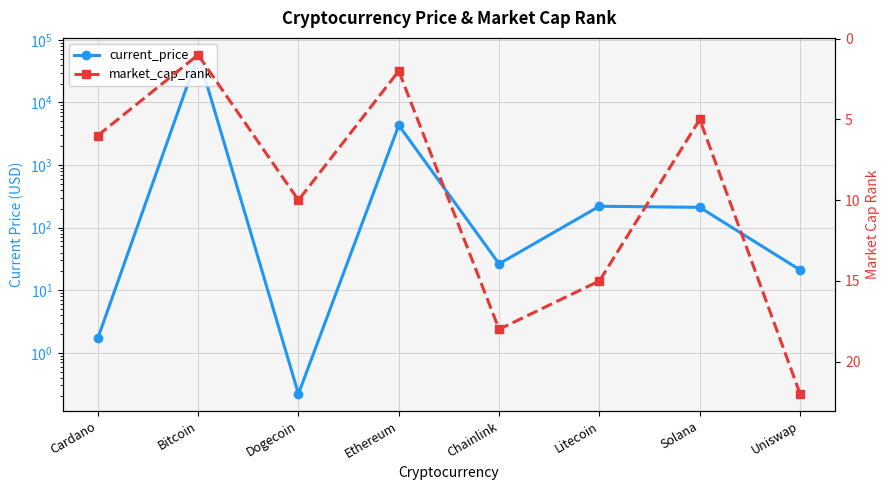

Between Cardano and Ethereum, which series saw the biggest shift?

current_price